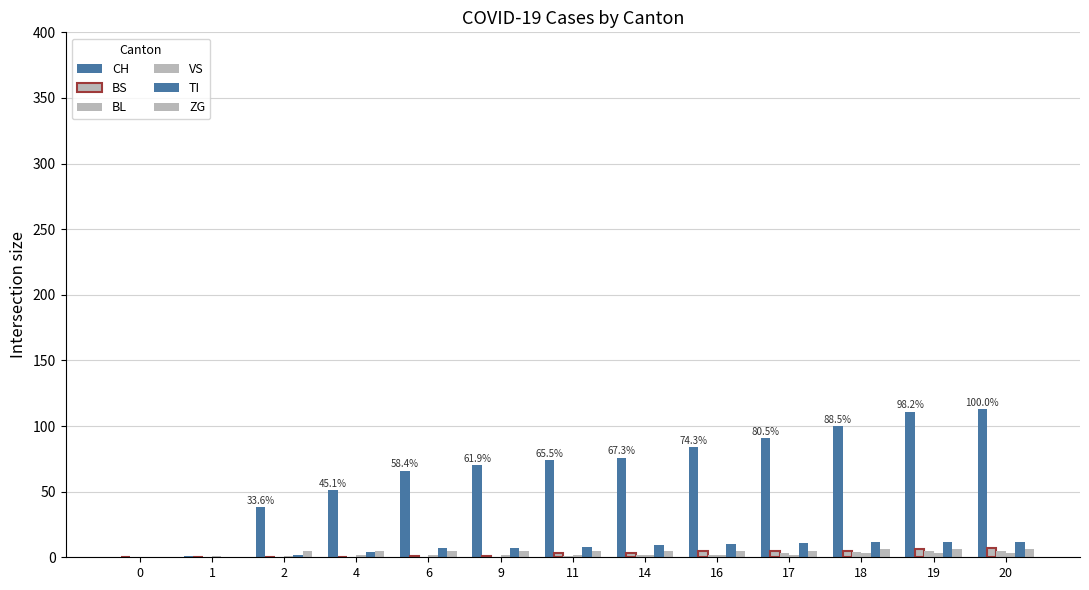

How many BS values are between 0 and 5?

11